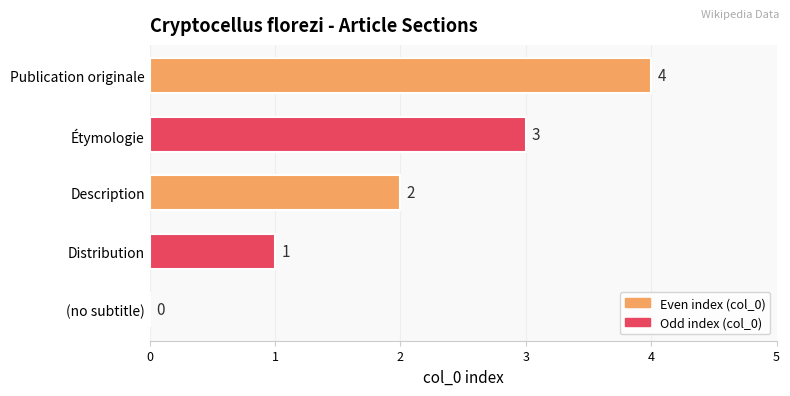

What is the change in value from Description to Publication originale?

+2